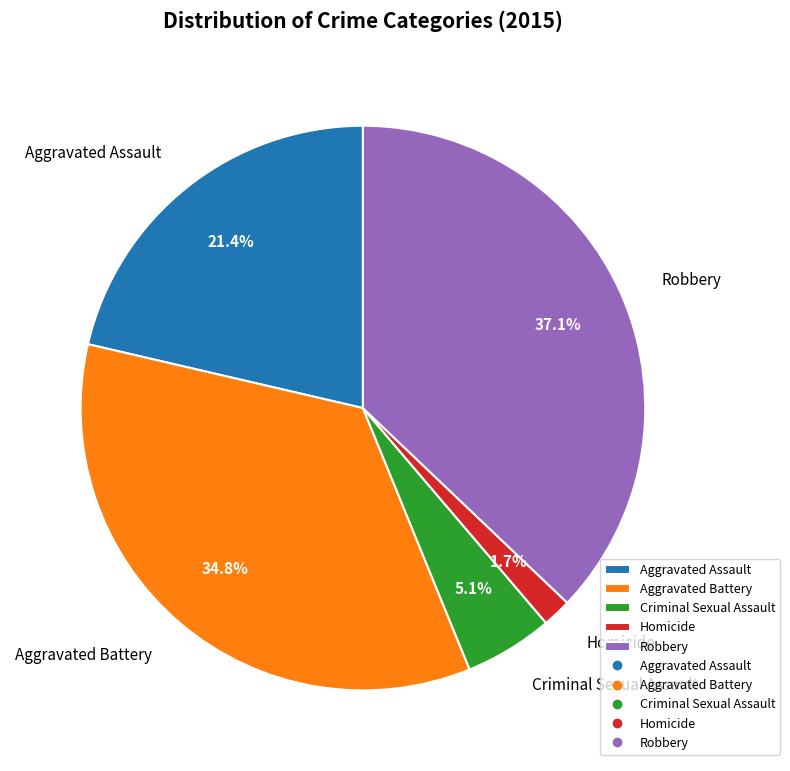

How many segments does this pie chart have?

5